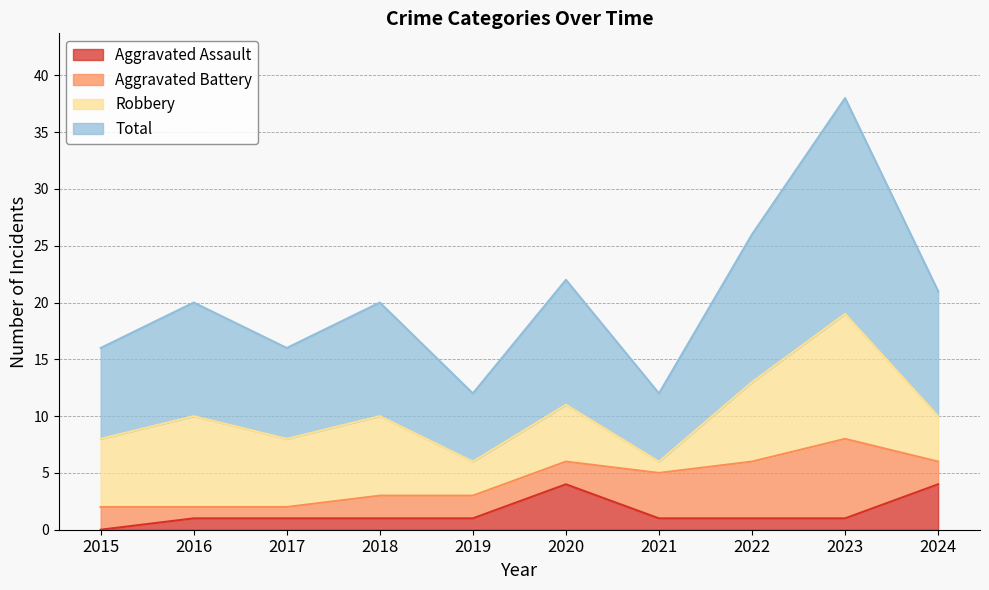

List the labels in order of Total value, largest first.

2023, 2022, 2020, 2024, 2016, 2018, 2015, 2017, 2019, 2021